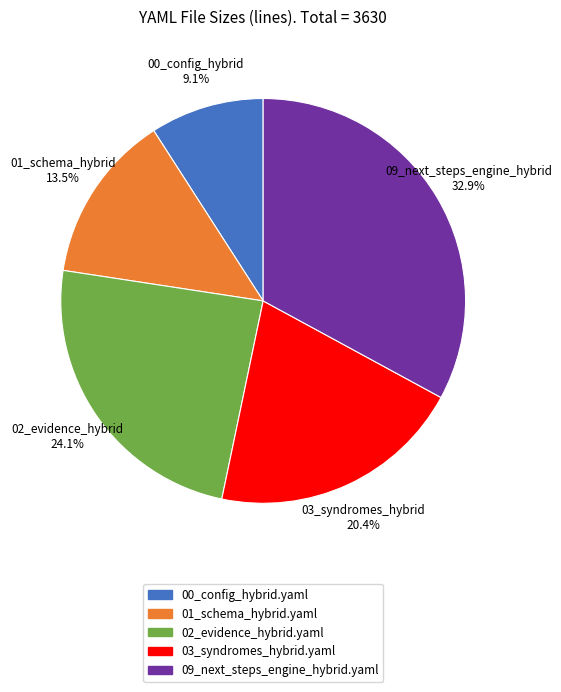

Which slice is the largest?

09_next_steps_engine_hybrid.yaml